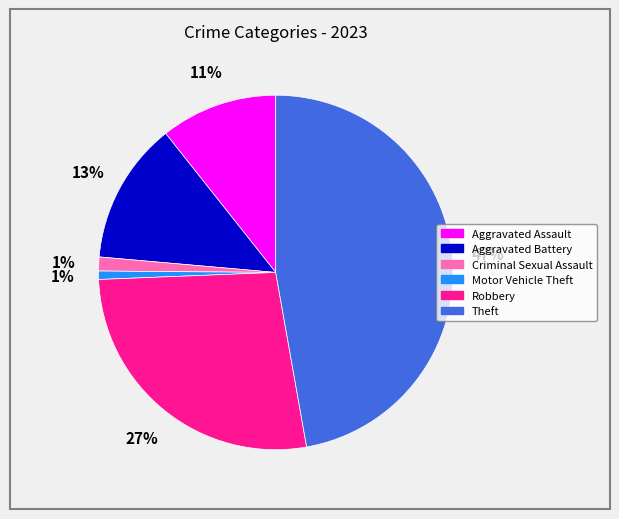

Count the number of slices in the pie.

6